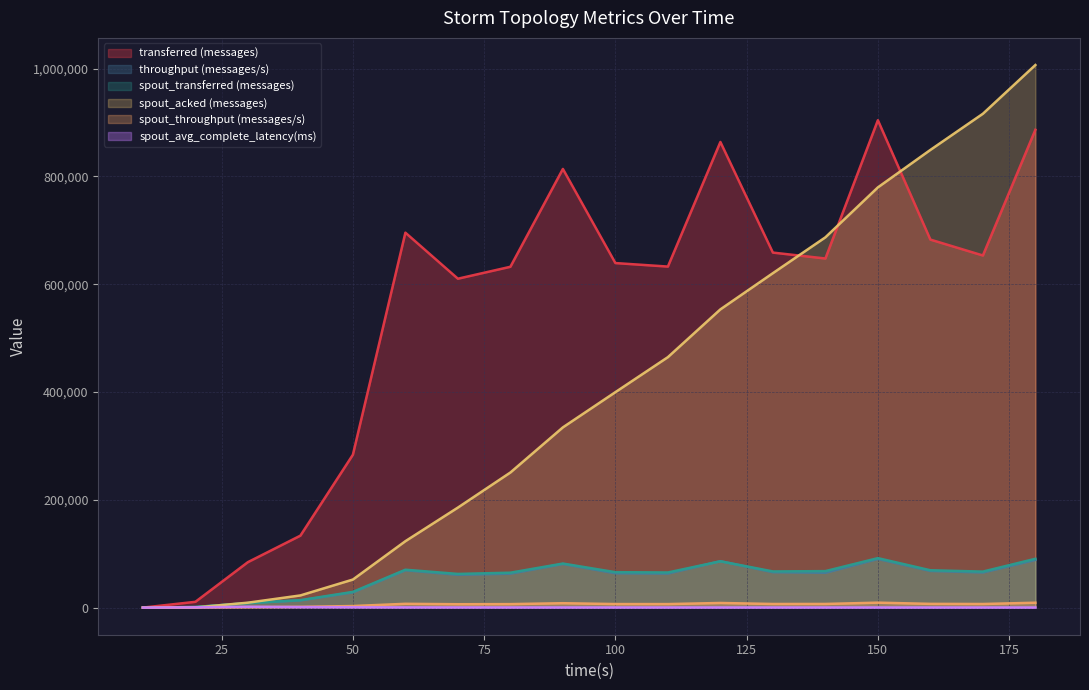

What is the difference between the maximum and minimum values in the spout_transferred (messages) series?

91800.0